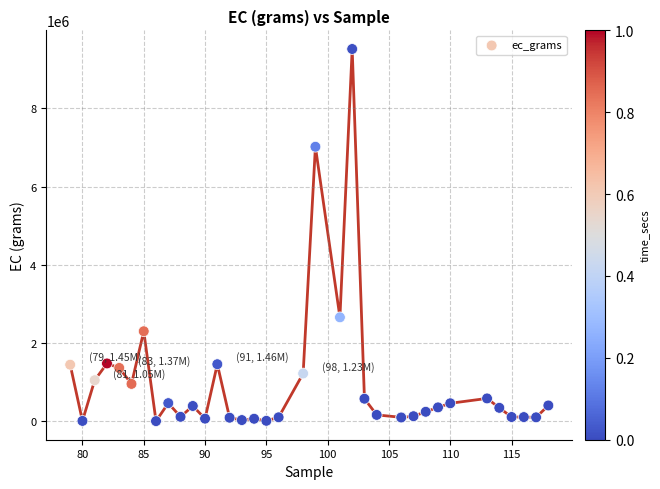

What Y value in the scatter plot is closest to 4761867?

2660137.8